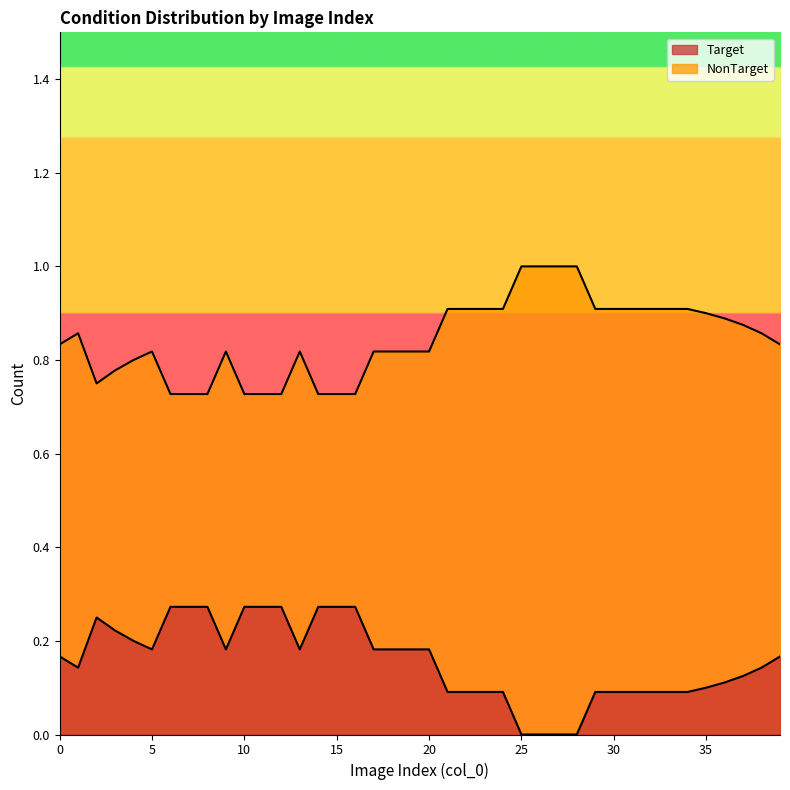

Rank the series by their maximum value, from lowest to highest.

Target, NonTarget